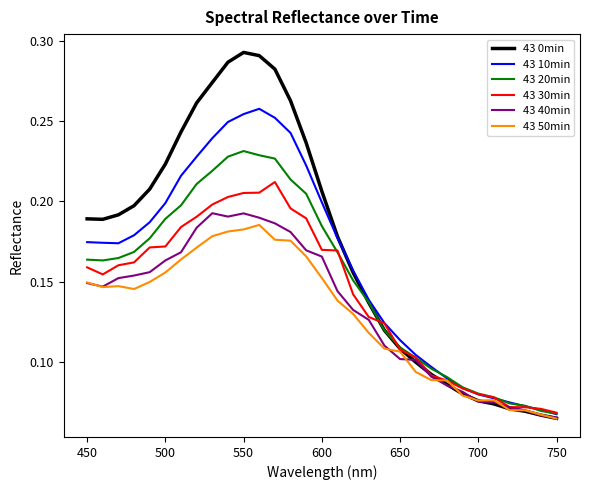

True or false: 43 10min and 43 0min cross at least once.

True